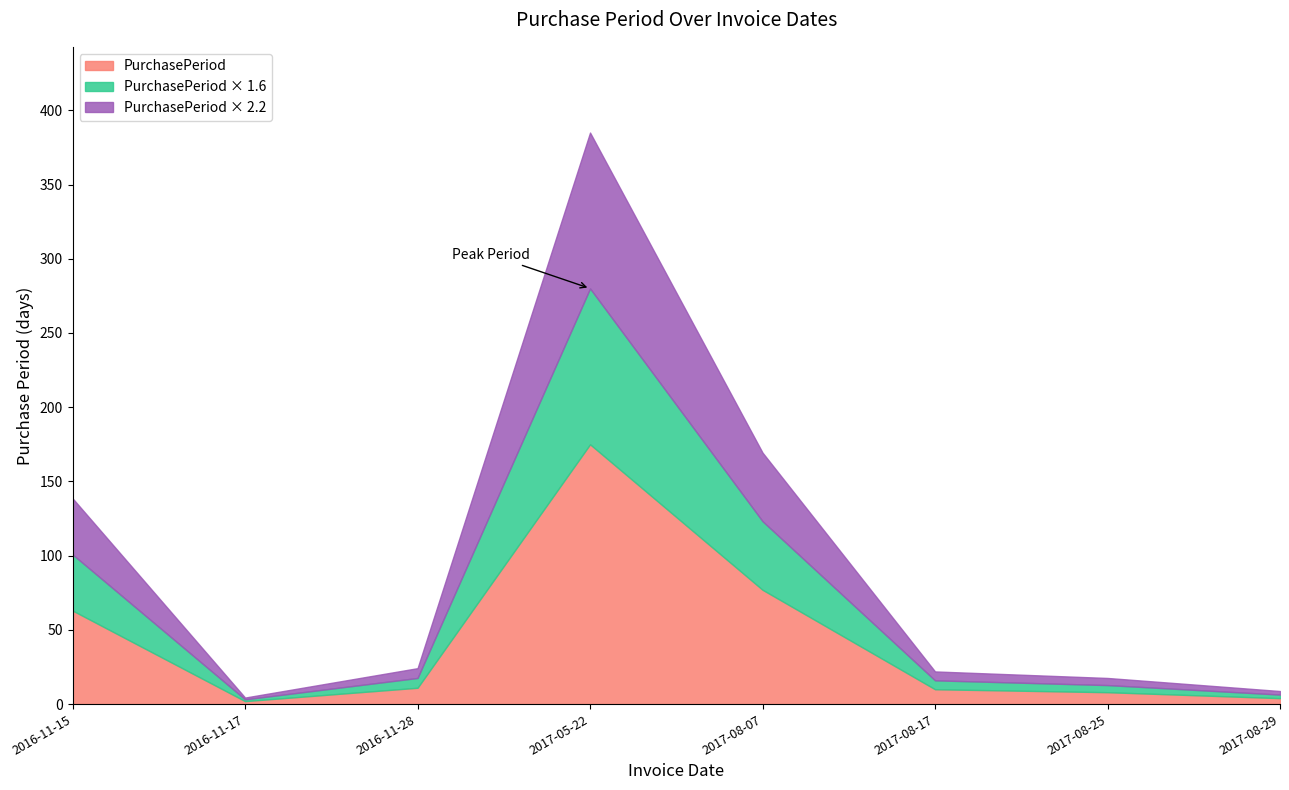

The value at 2016-11-17 is 2. True or false?

True